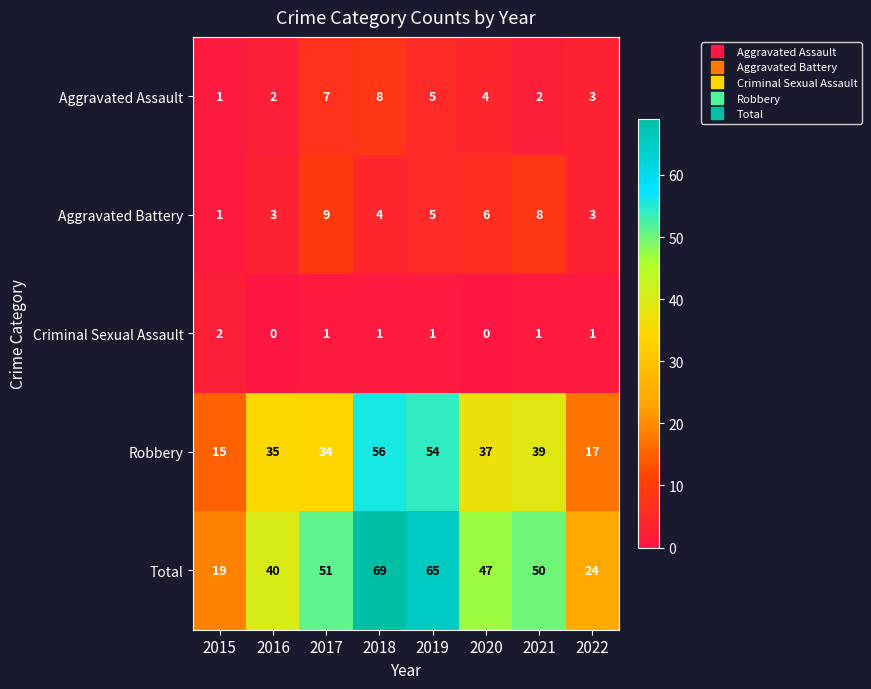

What is the difference between the maximum and minimum values in the Aggravated Battery series?

8